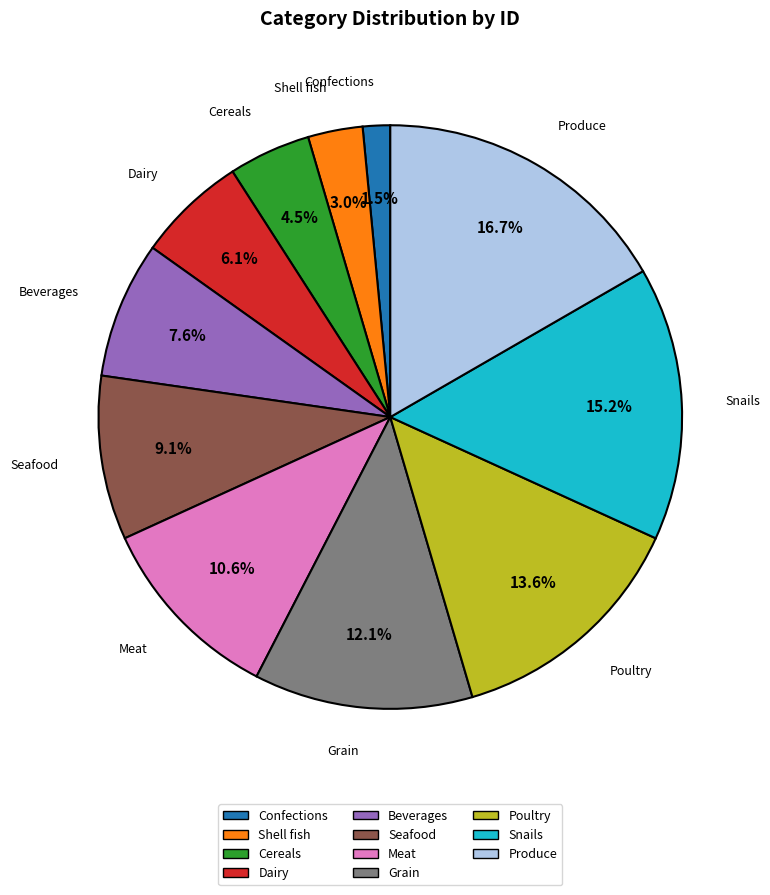

Does Snails account for over 50% of the chart?

No